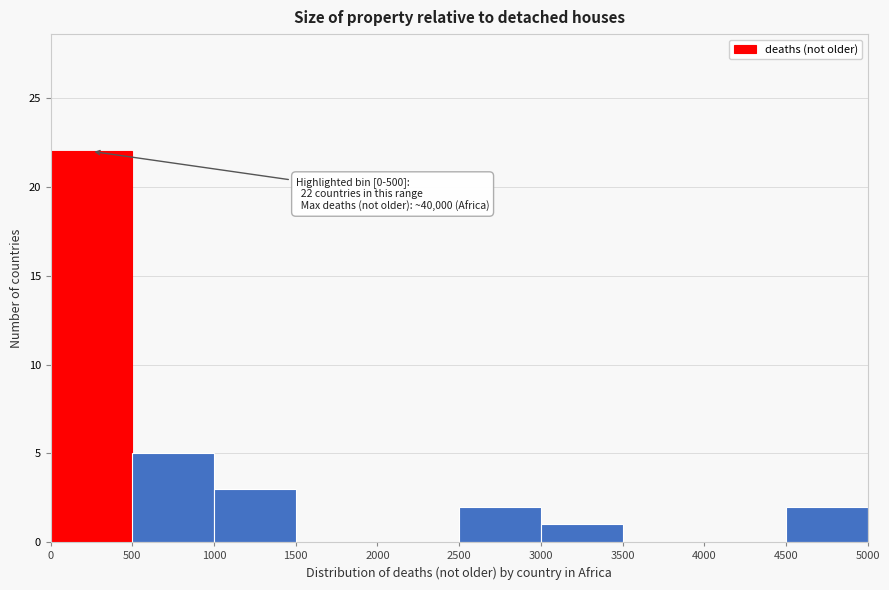

Over which range of the x-axis is the bar tallest?

0 to 500